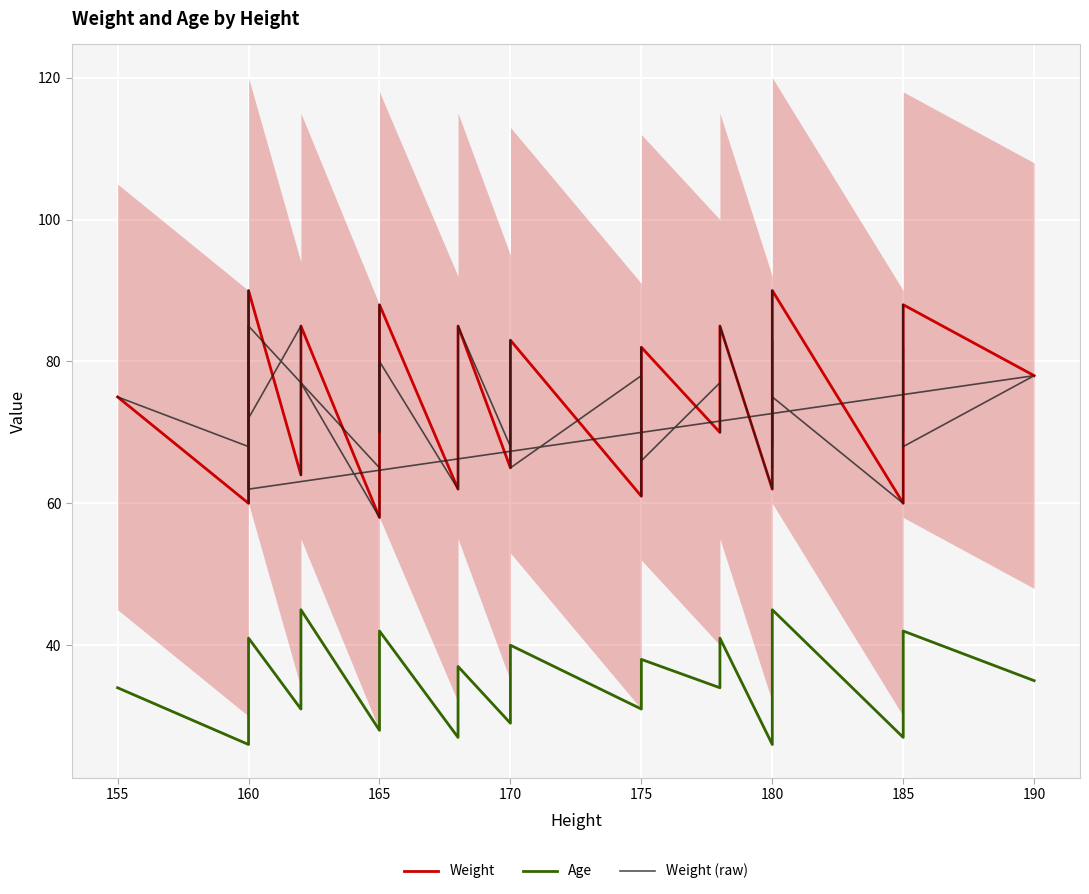

What is the value of the Age point at the 9th from the left?

31